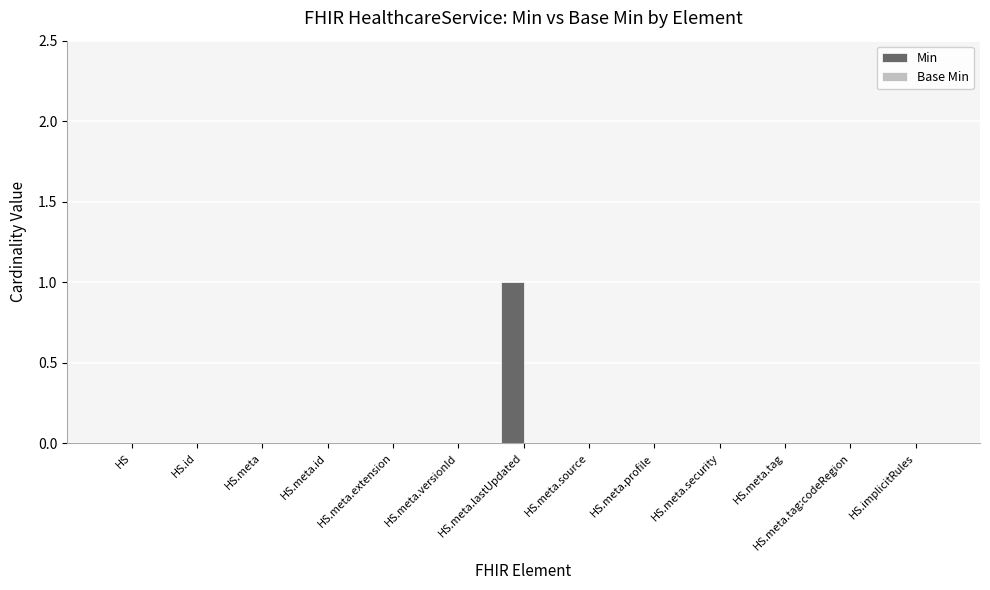

What is the change in value from HS to HS.meta.lastUpdated?

+1